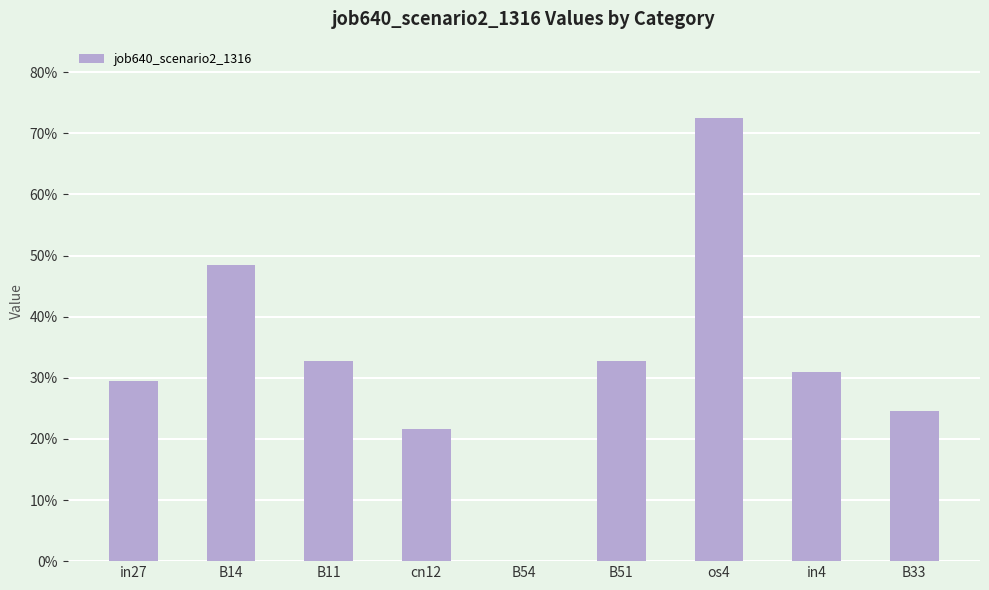

What is the difference between the maximum and minimum values?

0.7